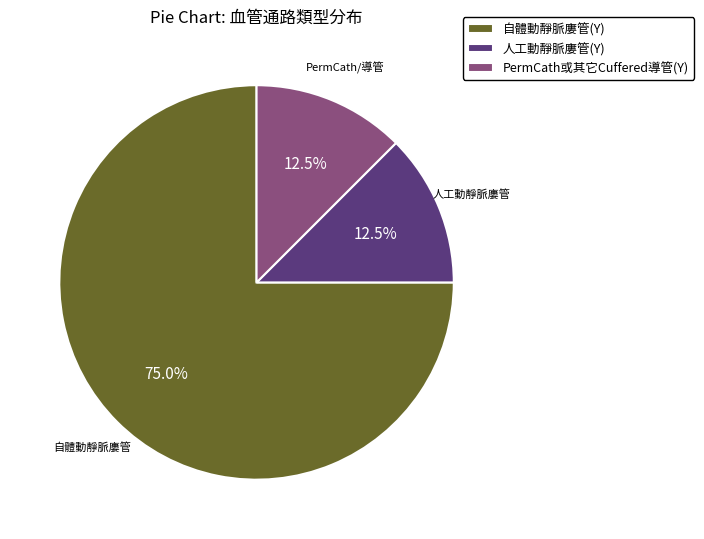

Does 自體動靜脈廔管(Y) represent more than half of the total?

Yes